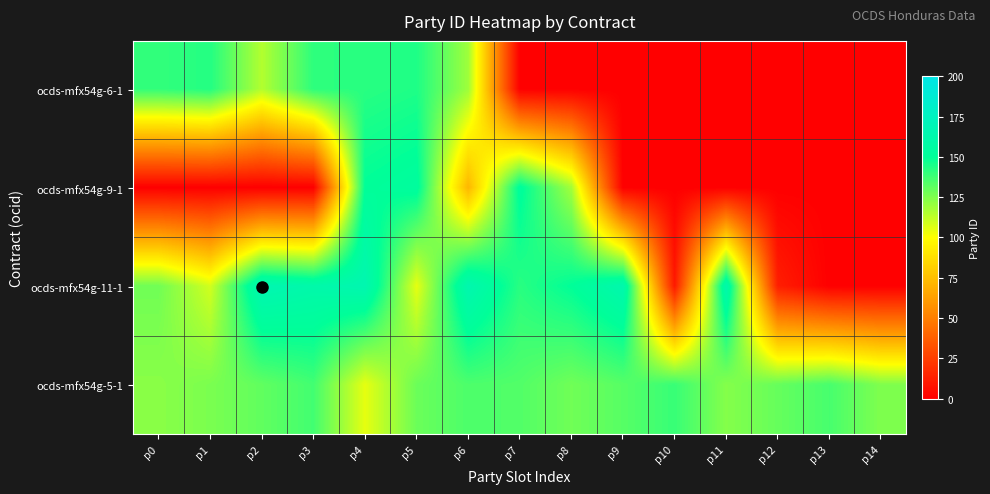

Rank the series by their average value, from lowest to highest.

ocds-mfx54g-9-1, ocds-mfx54g-6-1, ocds-mfx54g-11-1, ocds-mfx54g-5-1